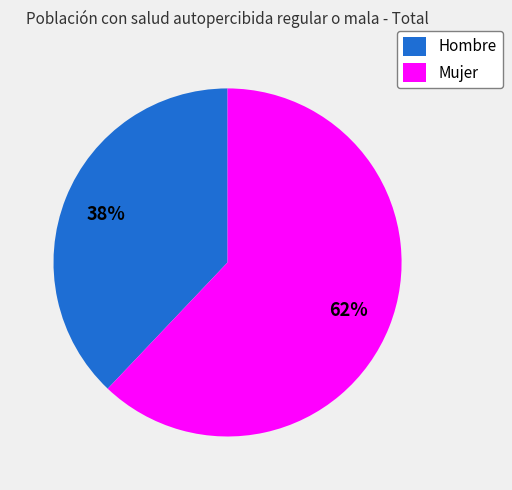

How many segments does this pie chart have?

2